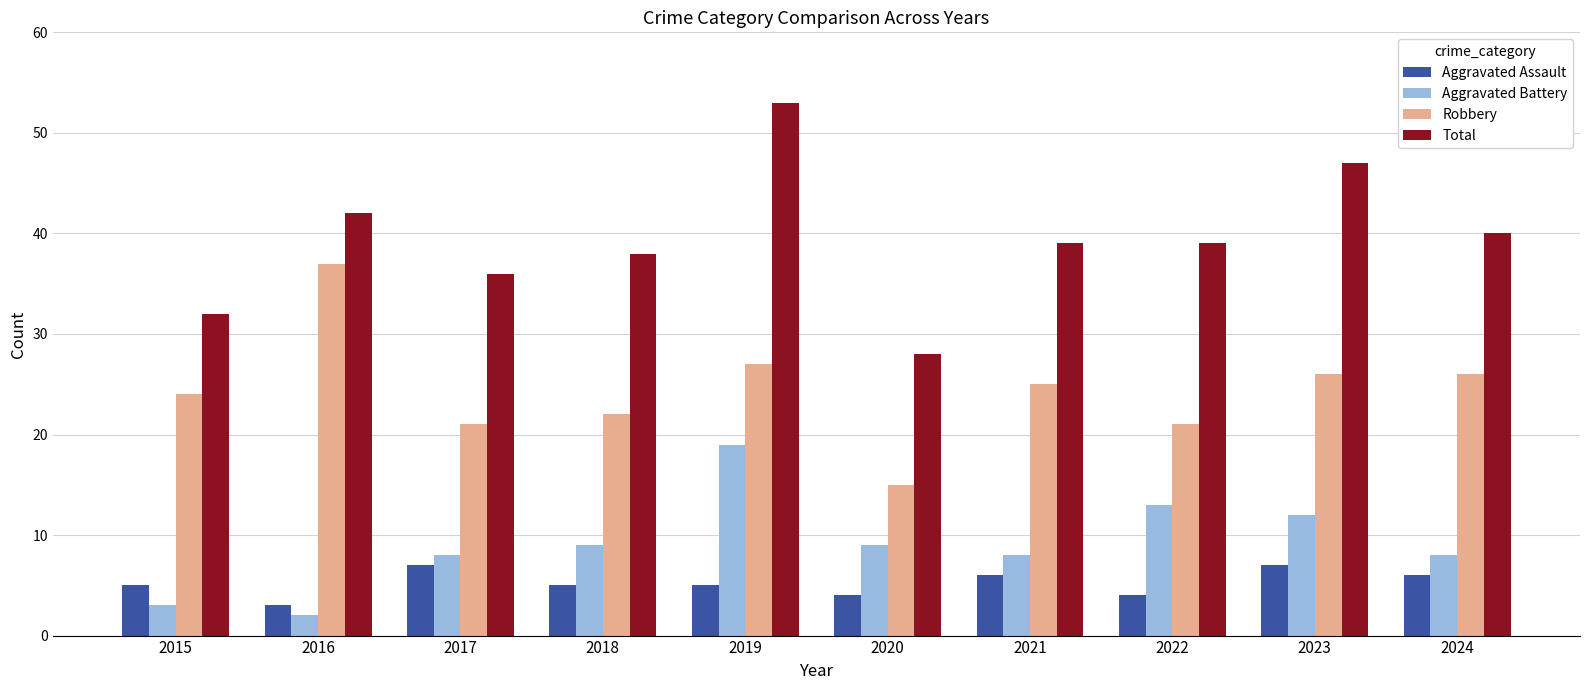

Reading right to left, extract all data points from this chart.

Aggravated Assault: 6	7	4	6	4	5	5	7	3	5
Aggravated Battery: 8	12	13	8	9	19	9	8	2	3
Robbery: 26	26	21	25	15	27	22	21	37	24
Total: 40	47	39	39	28	53	38	36	42	32